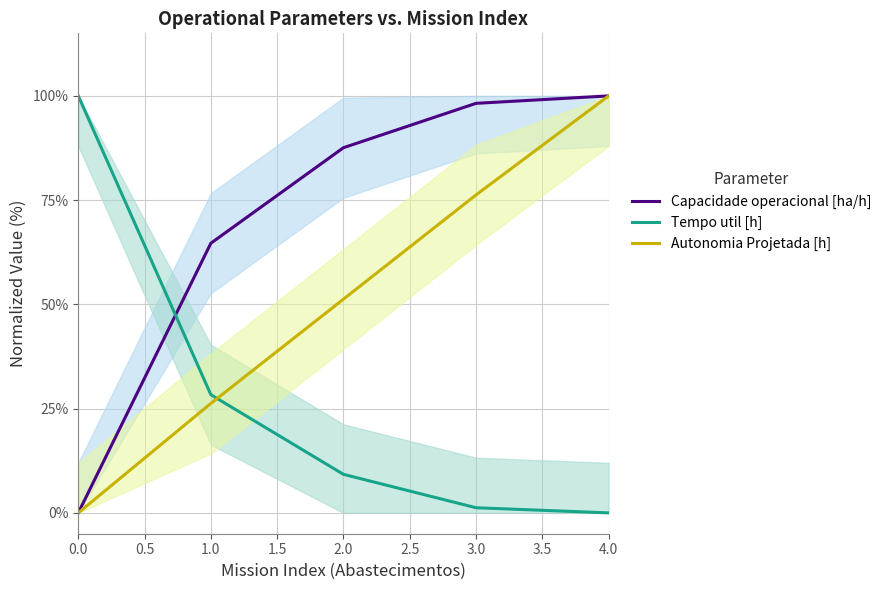

Is the value of Tempo util [h] at 2.0 greater than the value of Autonomia Projetada [h] at 1.0?

No